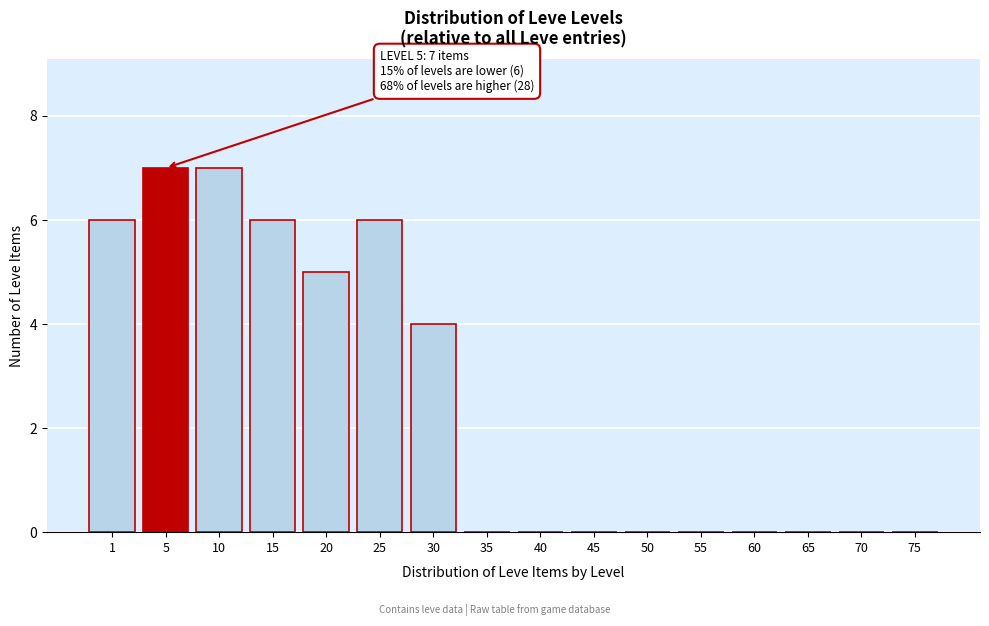

Reading left to right, list all the values displayed in this chart.

1=6	5=7	10=7	15=6	20=5	25=6	30=4	35=0	40=0	45=0	50=0	55=0	60=0	65=0	70=0	75=0